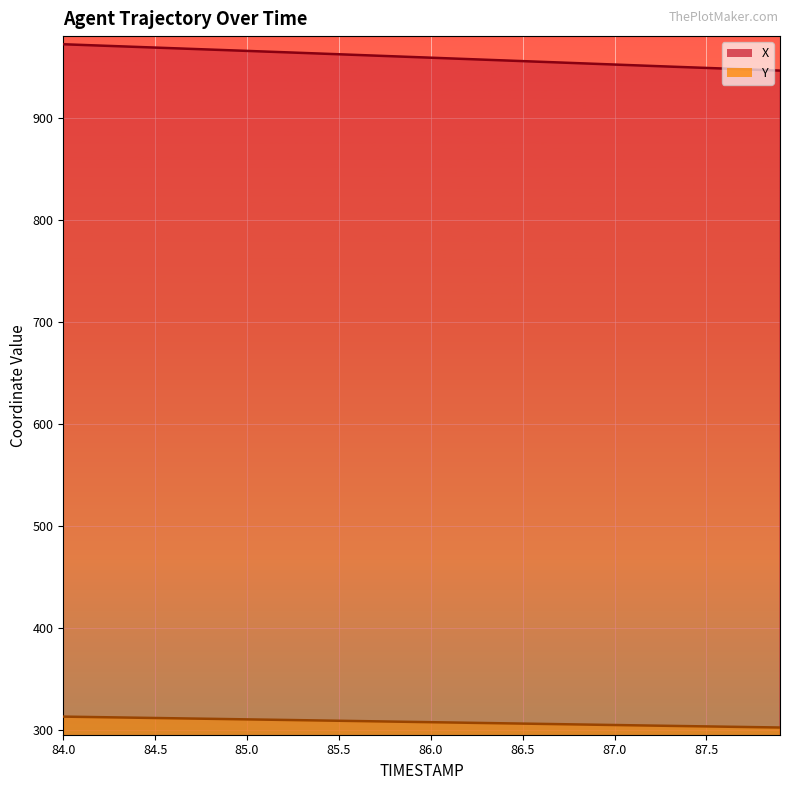

What is the difference between the maximum and minimum values in the Y series?

10.7